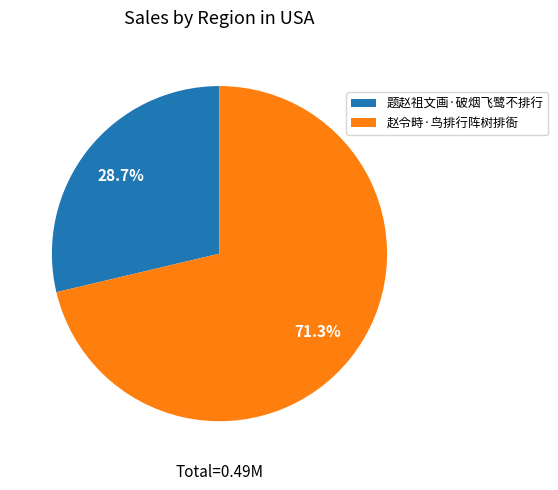

What is the smallest slice in the pie chart?

题赵祖文画·破烟飞鹭不排行